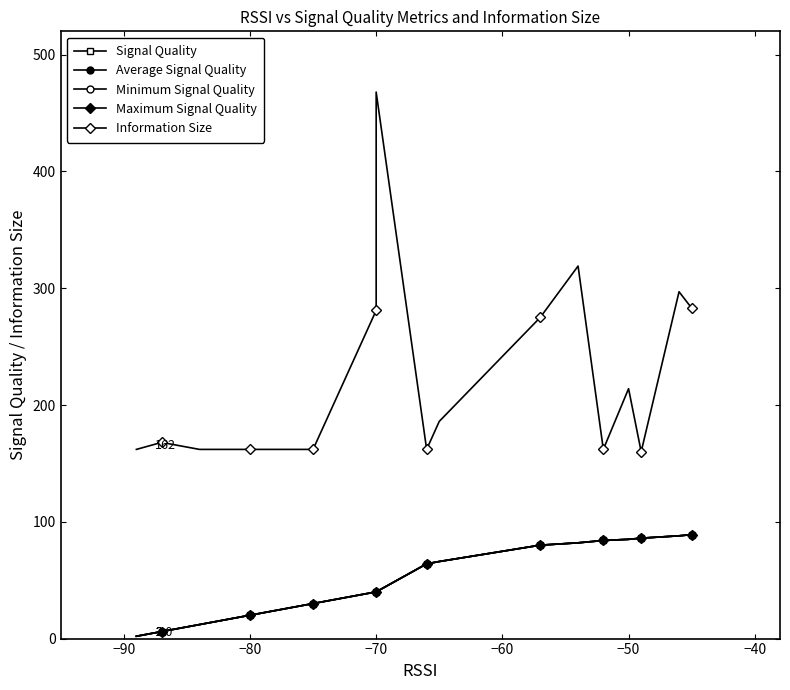

True or false: Minimum Signal Quality has more than 0 interior local peaks.

False